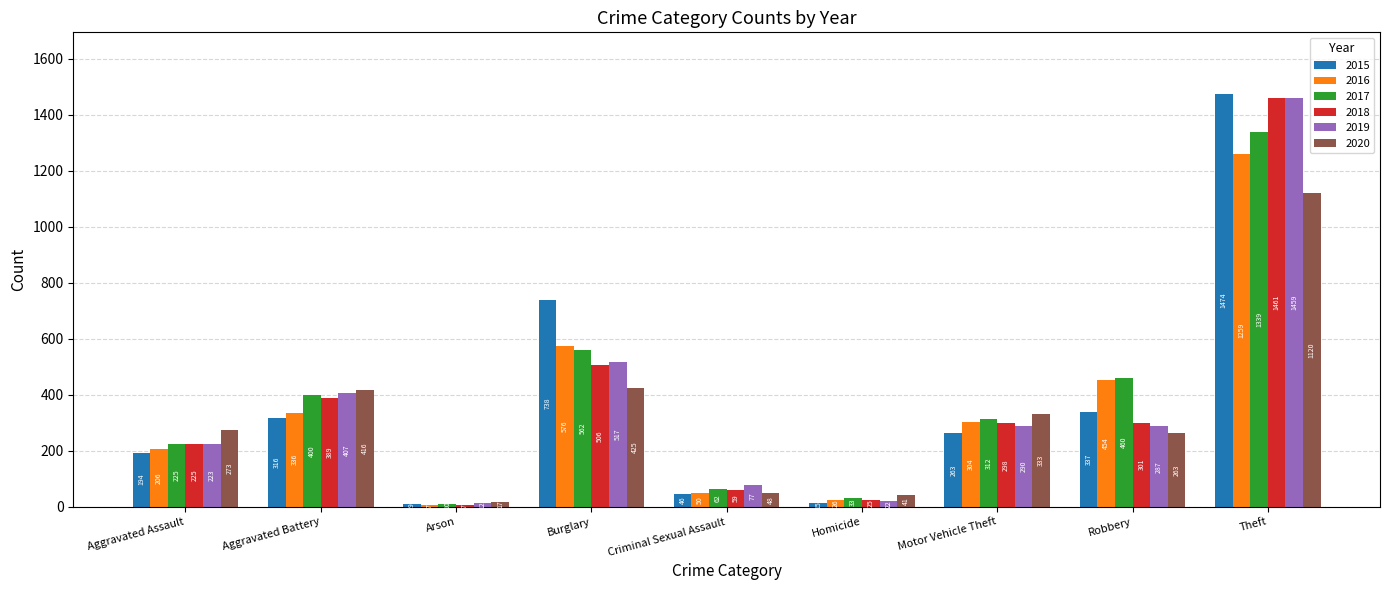

What is the label of the 2nd bar from the right?

Robbery